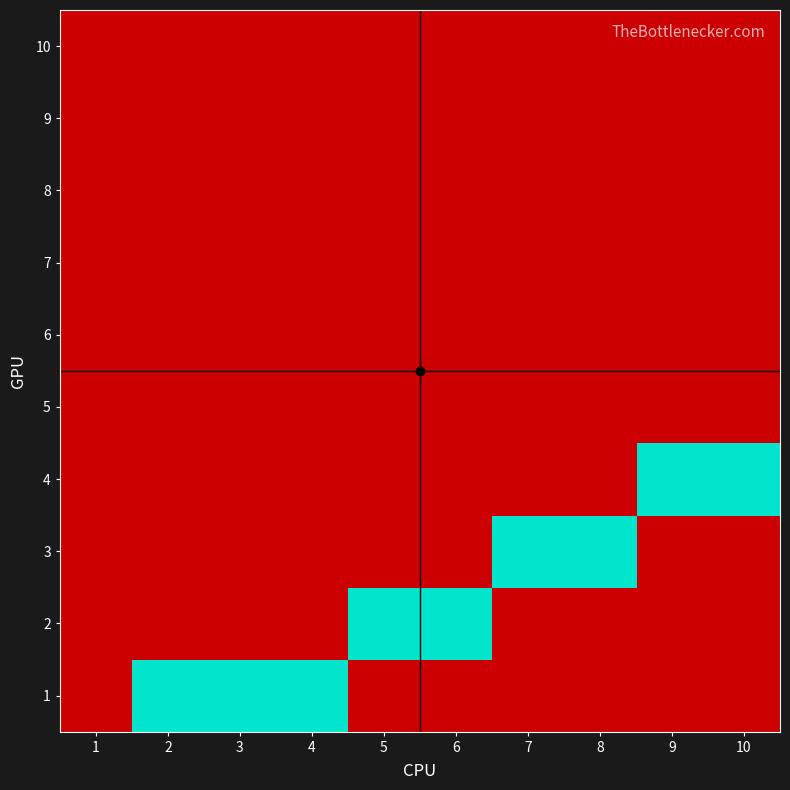

Reading left to right, extract all data points from this chart.

1: 1=0	2=1	3=1	4=1	5=0	6=0	7=0	8=0	9=0	10=0
2: 1=0	2=0	3=0	4=0	5=1	6=1	7=0	8=0	9=0	10=0
3: 1=0	2=0	3=0	4=0	5=0	6=0	7=1	8=1	9=0	10=0
4: 1=0	2=0	3=0	4=0	5=0	6=0	7=0	8=0	9=1	10=1
5: 1=0	2=0	3=0	4=0	5=0	6=0	7=0	8=0	9=0	10=0
6: 1=0	2=0	3=0	4=0	5=0	6=0	7=0	8=0	9=0	10=0
7: 1=0	2=0	3=0	4=0	5=0	6=0	7=0	8=0	9=0	10=0
8: 1=0	2=0	3=0	4=0	5=0	6=0	7=0	8=0	9=0	10=0
9: 1=0	2=0	3=0	4=0	5=0	6=0	7=0	8=0	9=0	10=0
10: 1=0	2=0	3=0	4=0	5=0	6=0	7=0	8=0	9=0	10=0